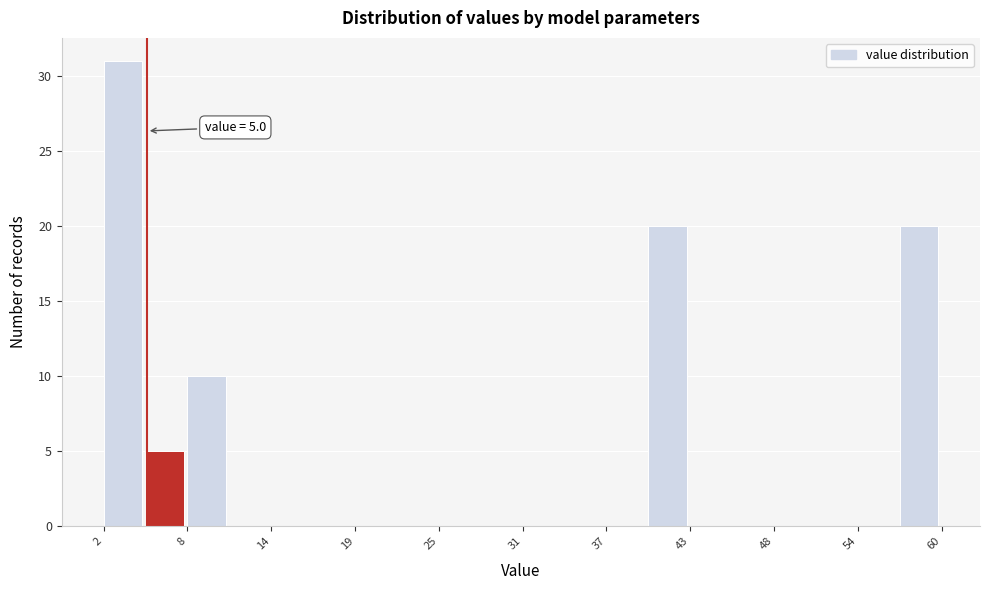

Around what value on the x-axis is the tallest bar? Give the approximate position of its centre, as read against the axis.

3